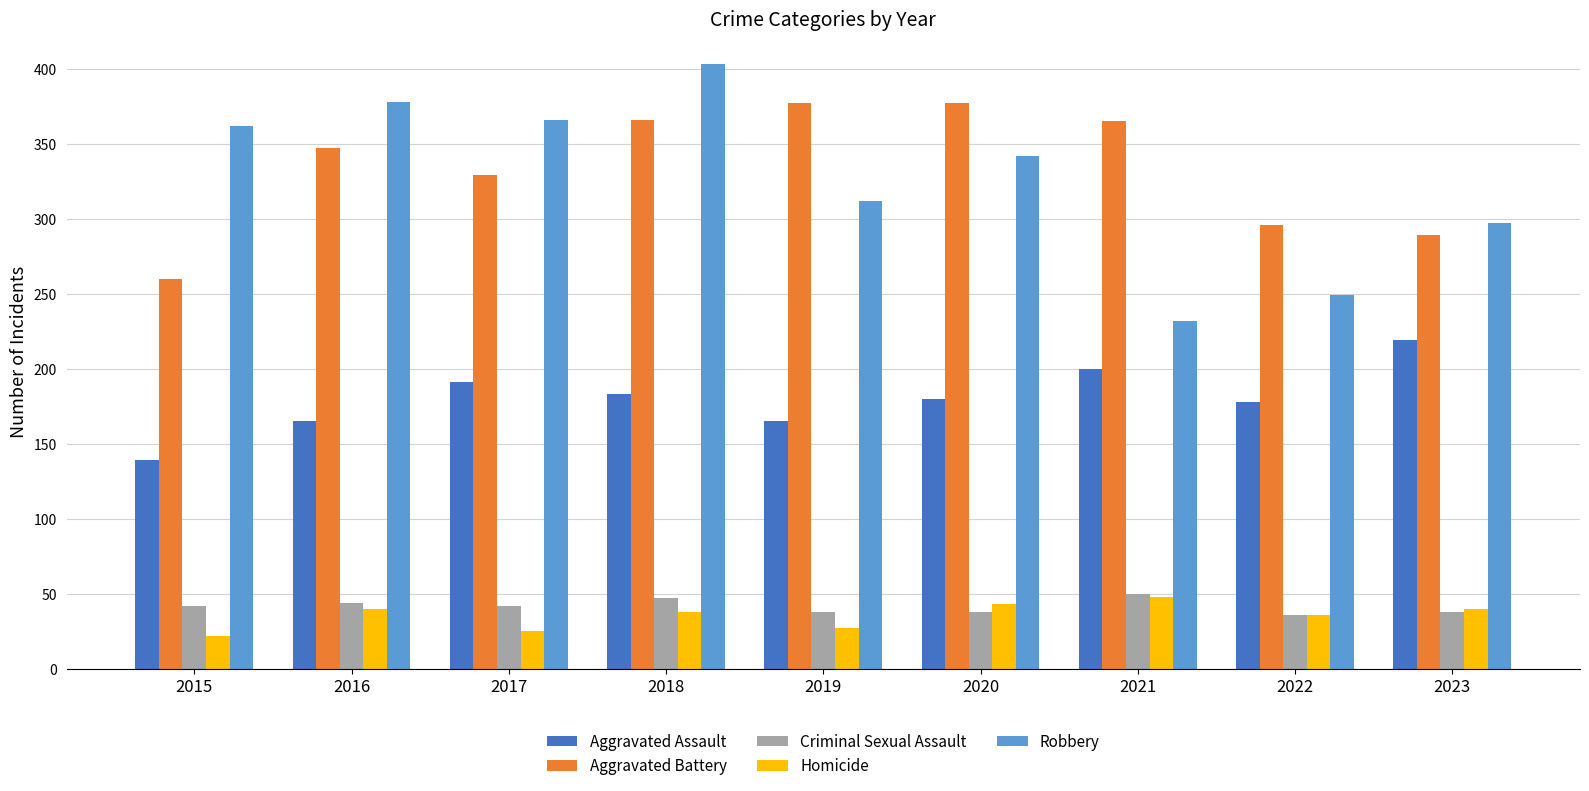

What is the average value of the Robbery series?

327